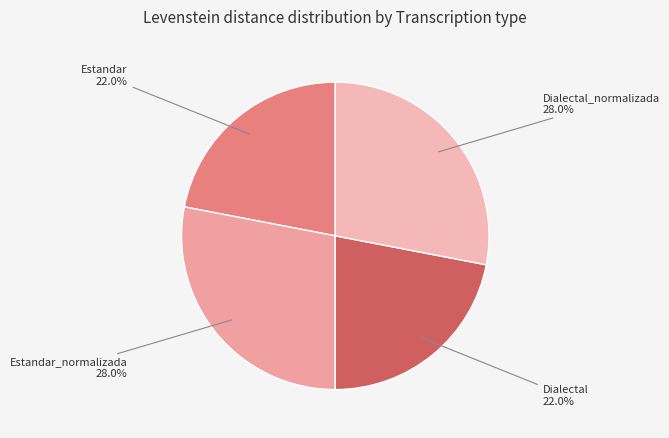

How many segments does this pie chart have?

4